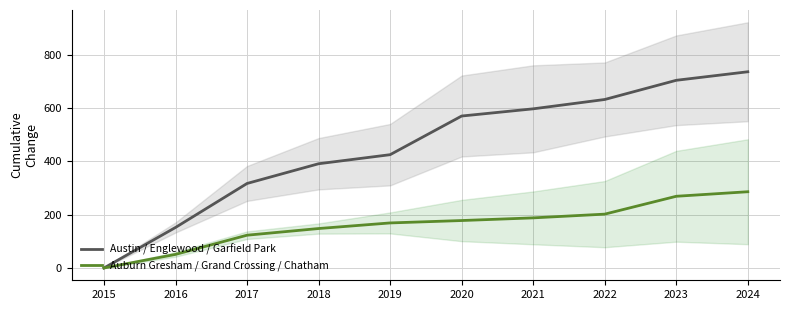

The Austin / Englewood / Garfield Park series shows -234 at 2015. True or false?

False